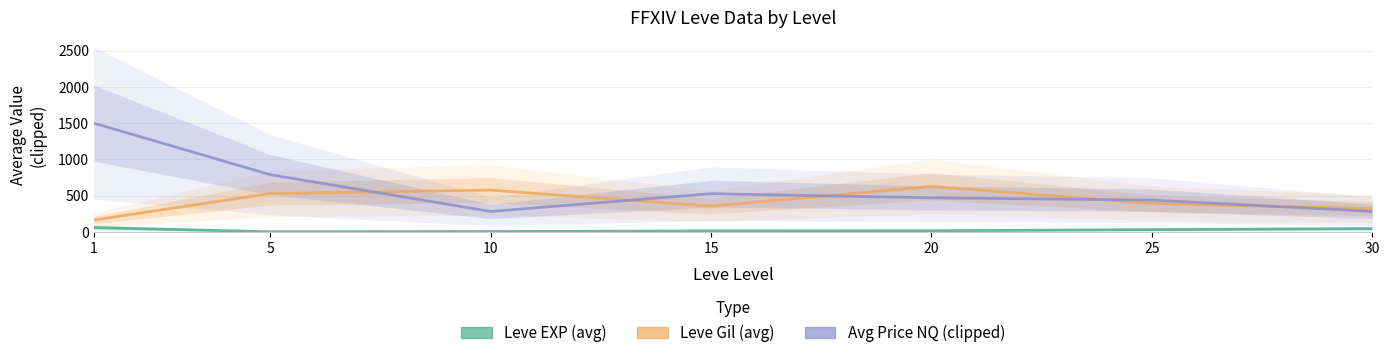

True or false: Leve EXP (avg) and Avg Price NQ (clipped) intersect in this chart.

False